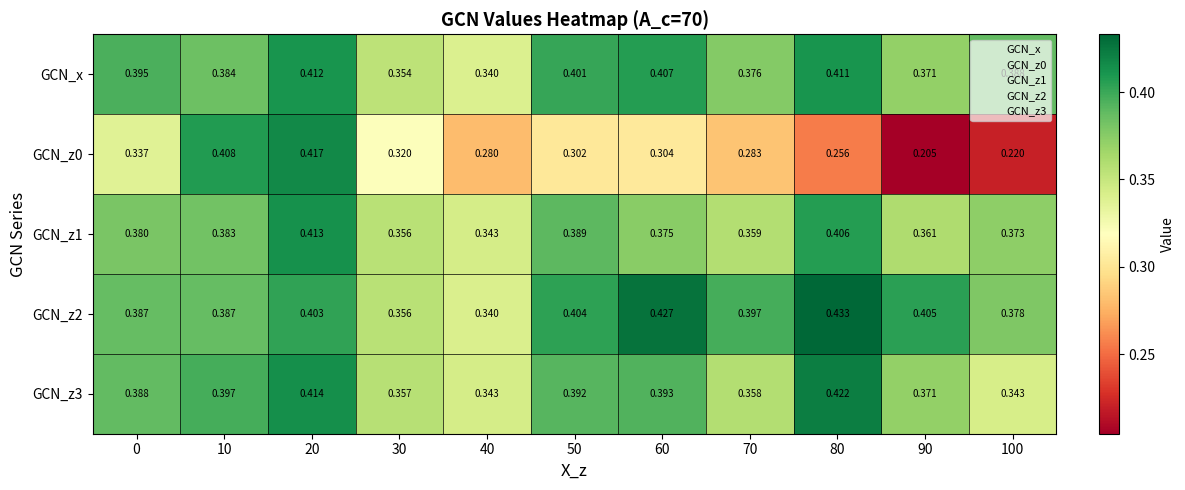

Is the value of GCN_z3 at 20 greater than the value of GCN_z1 at 0?

Yes